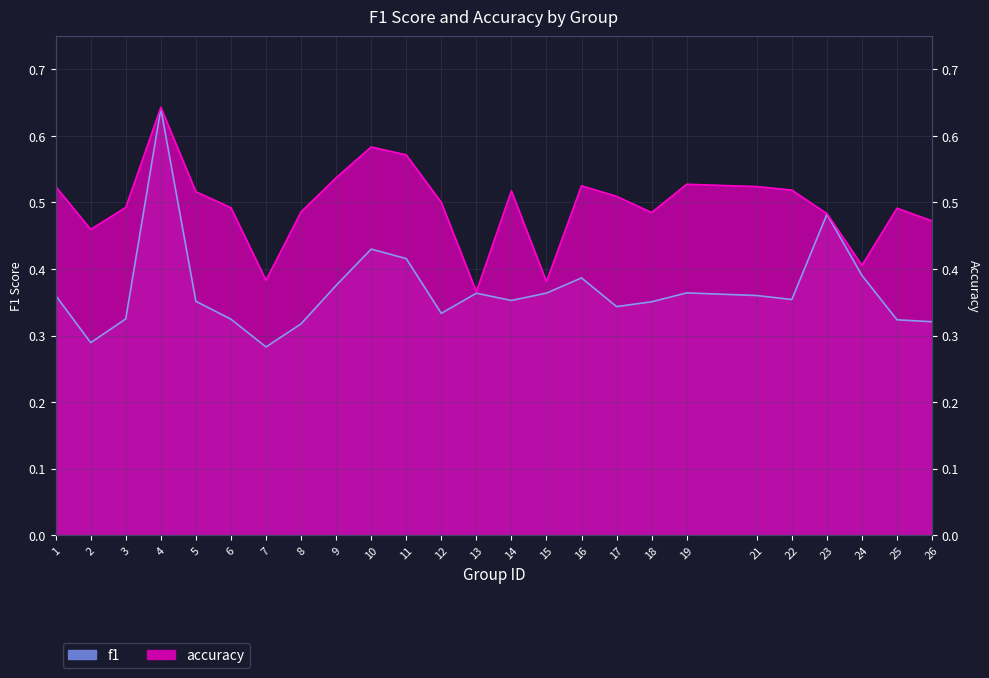

In accuracy, how many points are higher than both neighbors (excluding endpoints)?

6